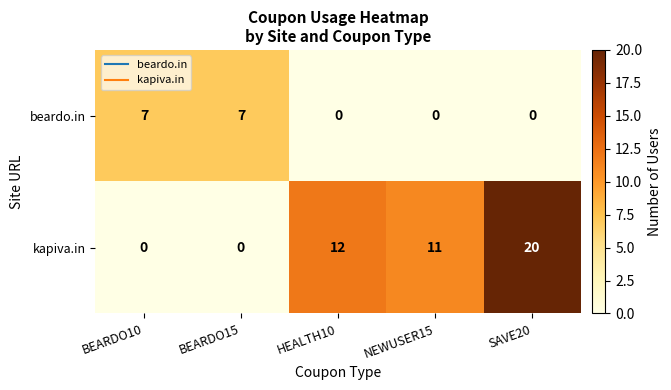

Rank the series by their average value, from highest to lowest.

kapiva.in, beardo.in